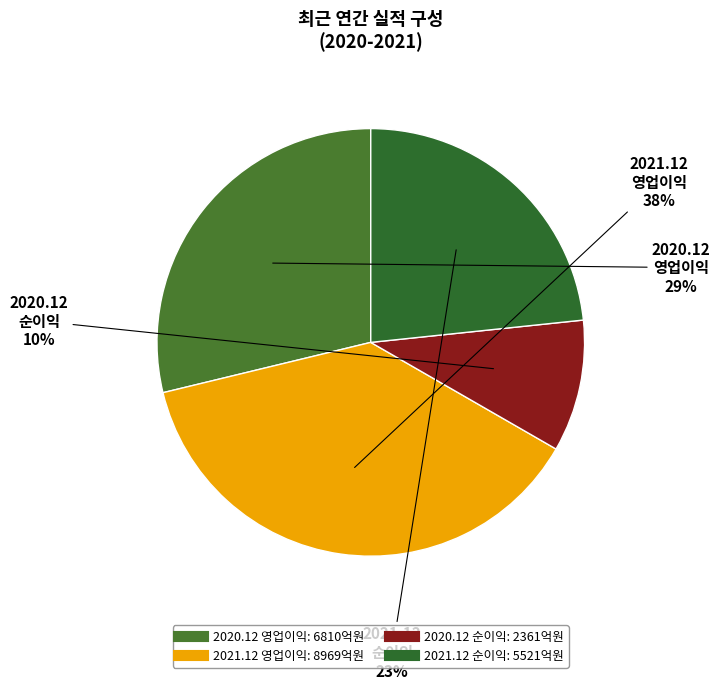

Do 2020.12 영업이익 and 2021.12 영업이익 together represent more than half of the pie?

Yes